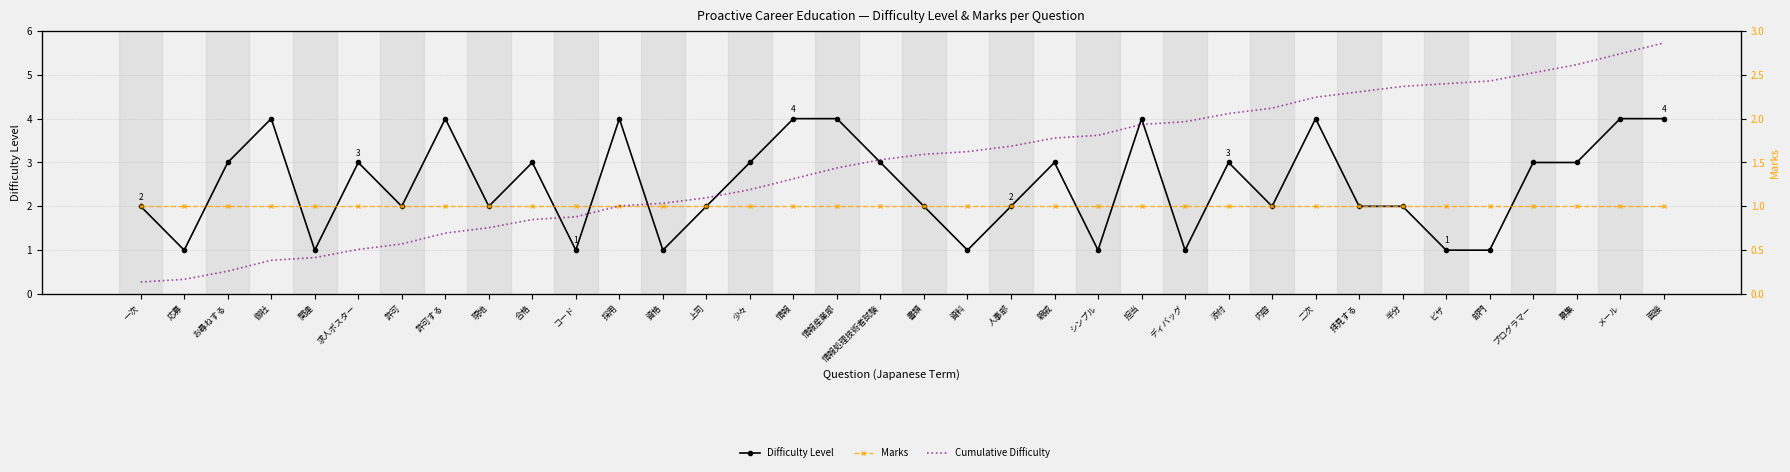

Rank the series at 資格 from lowest to highest value.

Difficulty Level, Marks, Cumulative Difficulty